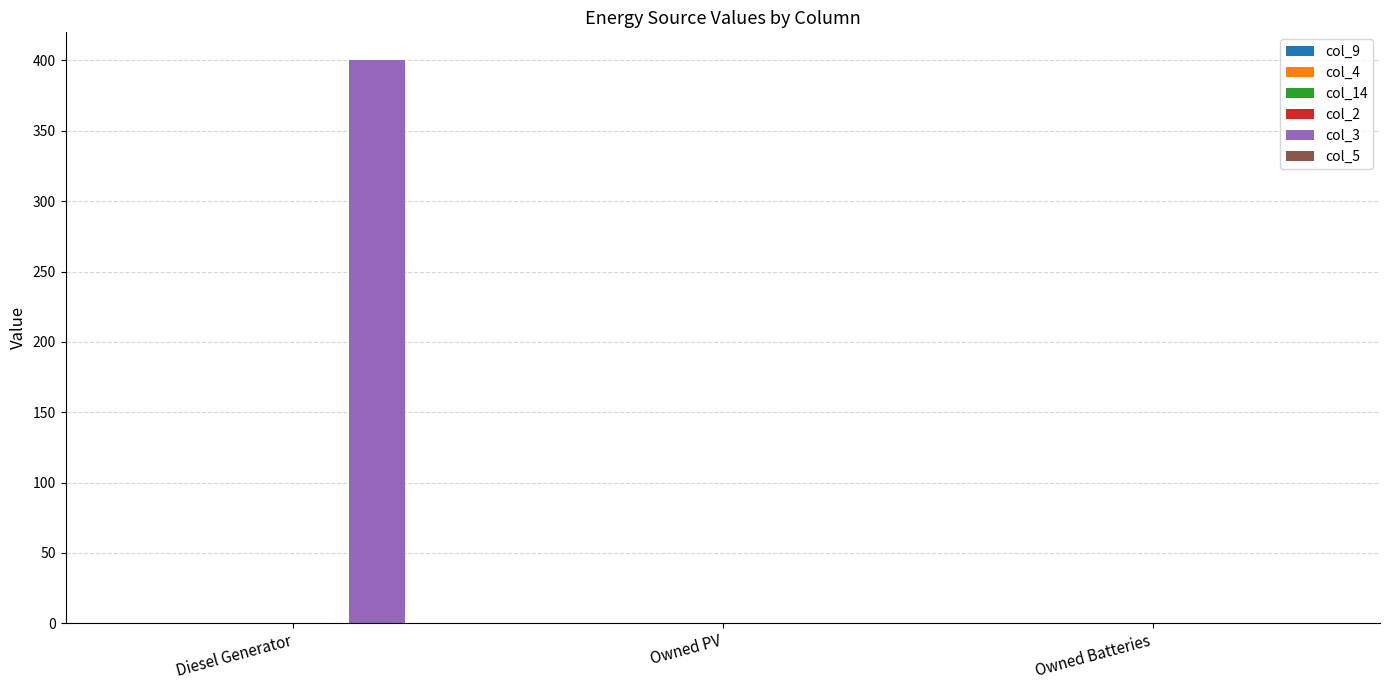

What is the greatest value displayed?

400